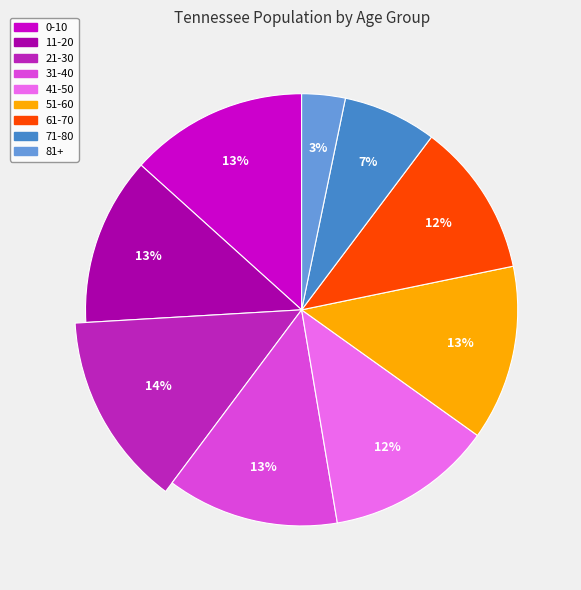

Approximately how many times larger is the value at 21-30 compared to 11-20?

1.1